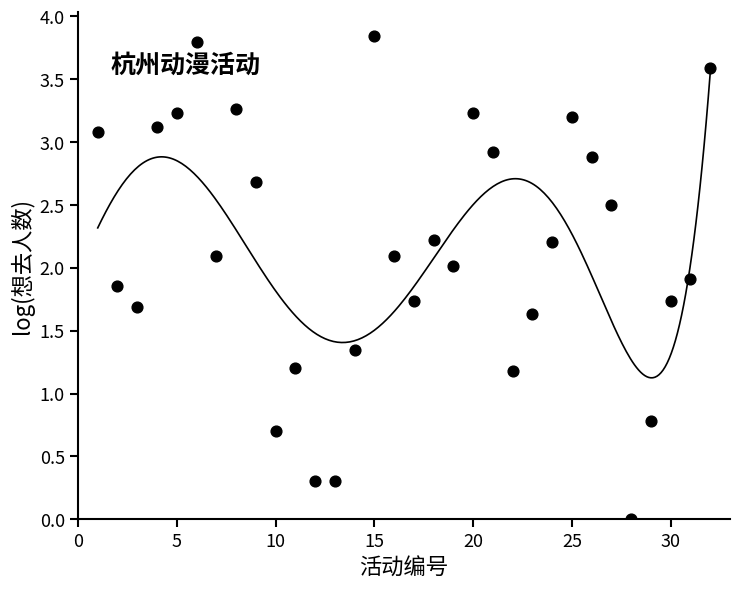

What is the range of X values (max minus min)?

31.0